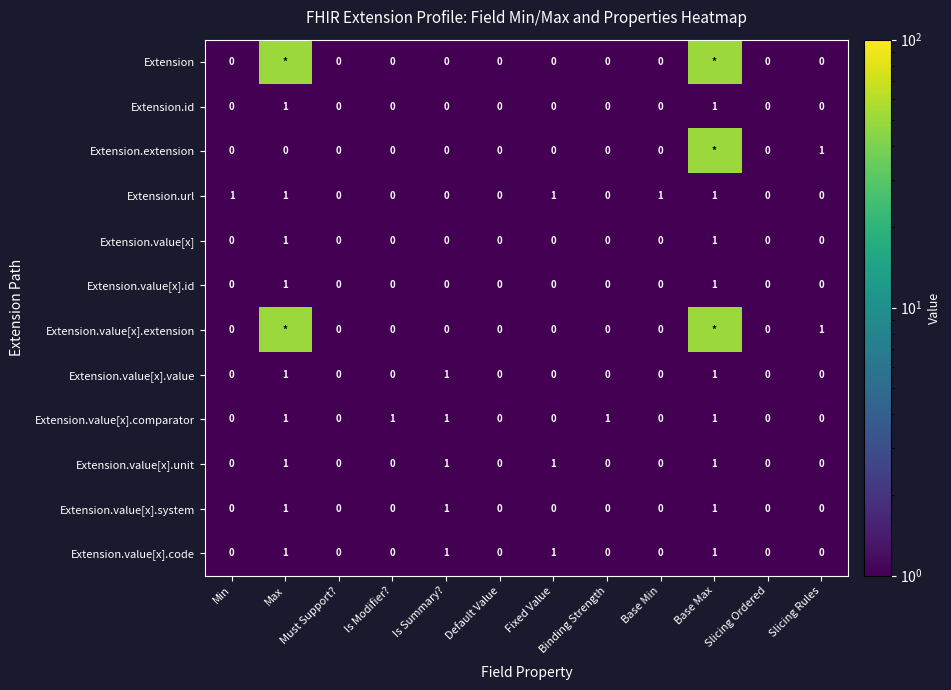

Count the Extension.value[x].comparator values in the range 0 to 1.

12